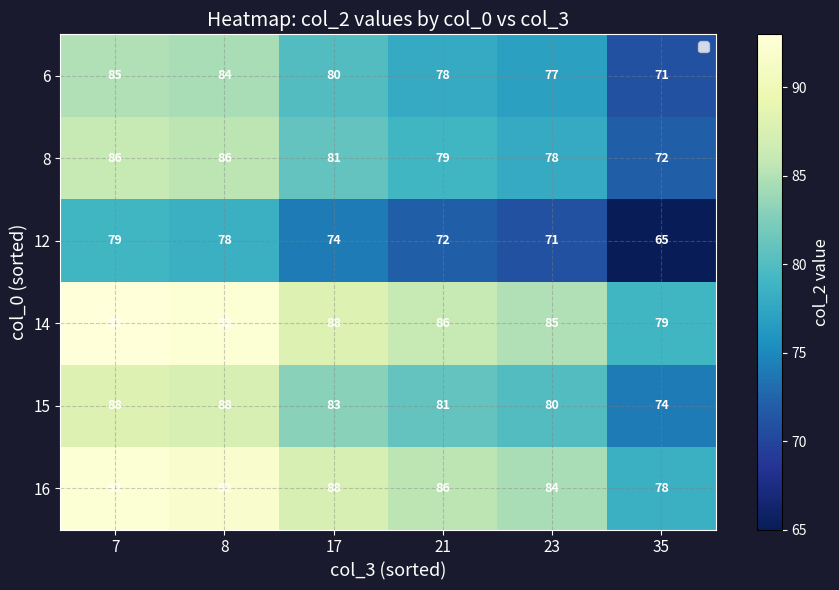

At which category does the chart reach its peak across all series?

7